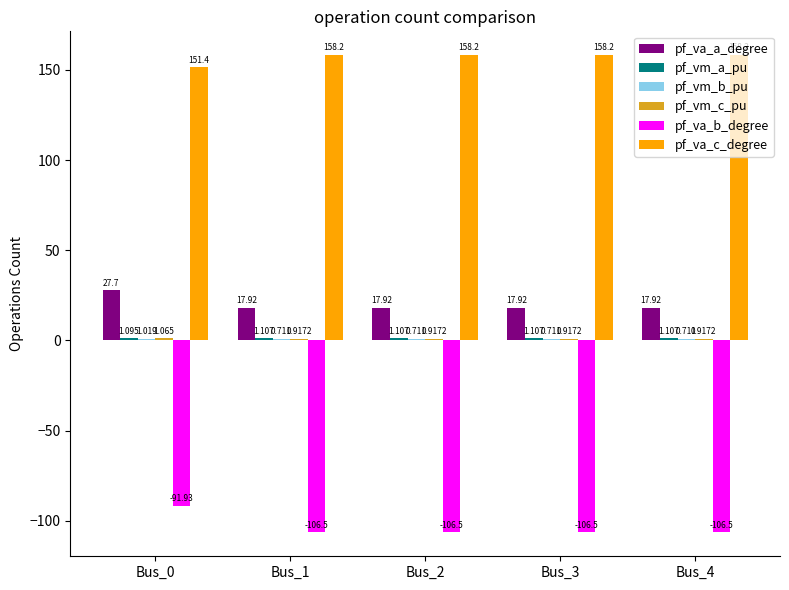

Which series changed the most between Bus_0 and Bus_2?

pf_va_b_degree